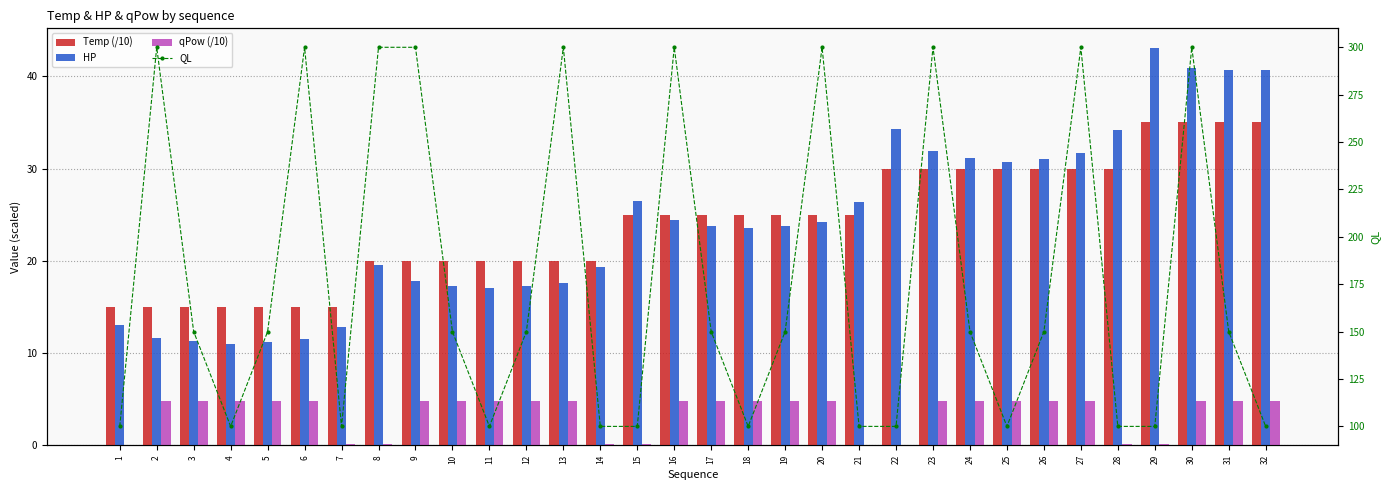

Are the bars horizontal?

No